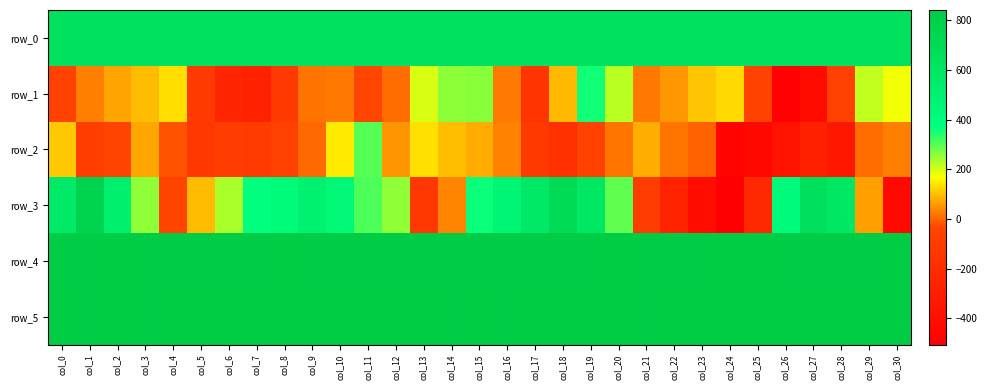

What is the difference between the highest and lowest values at col_29?

829.0